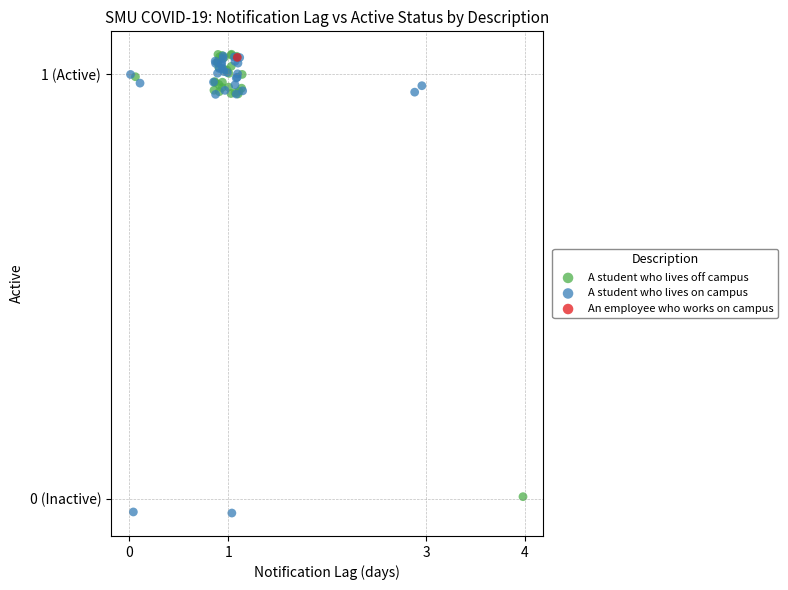

Which series reaches the minimum Y coordinate?

A student who lives on campus